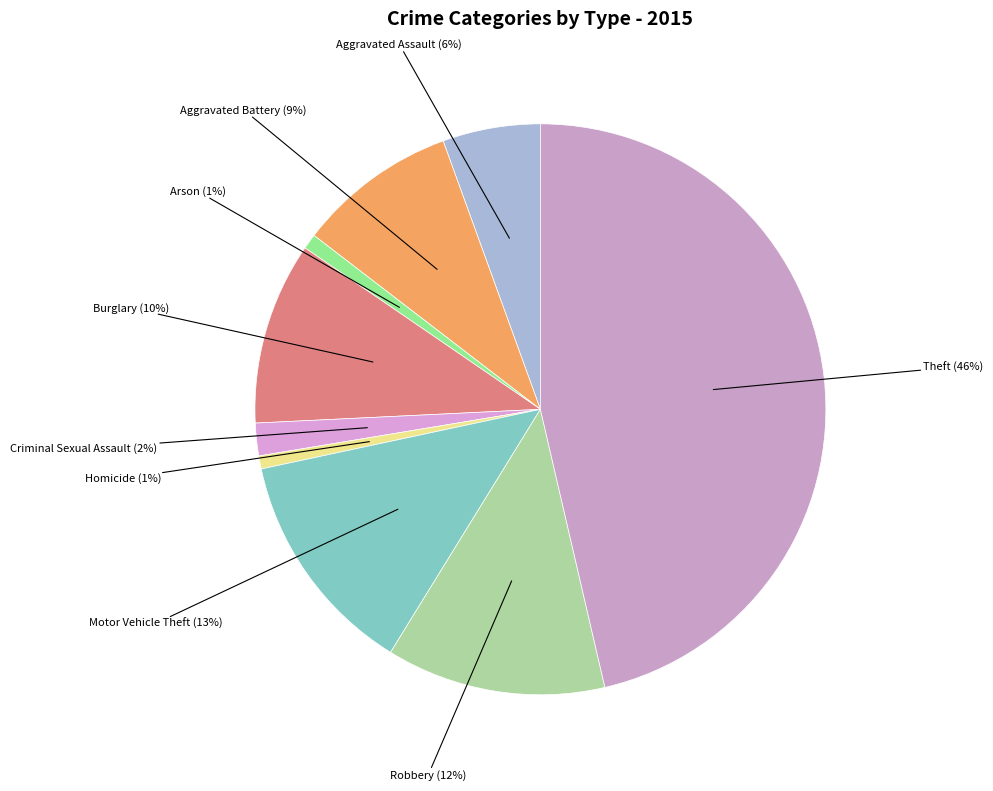

To the nearest percent, what is the average slice percentage?

11%